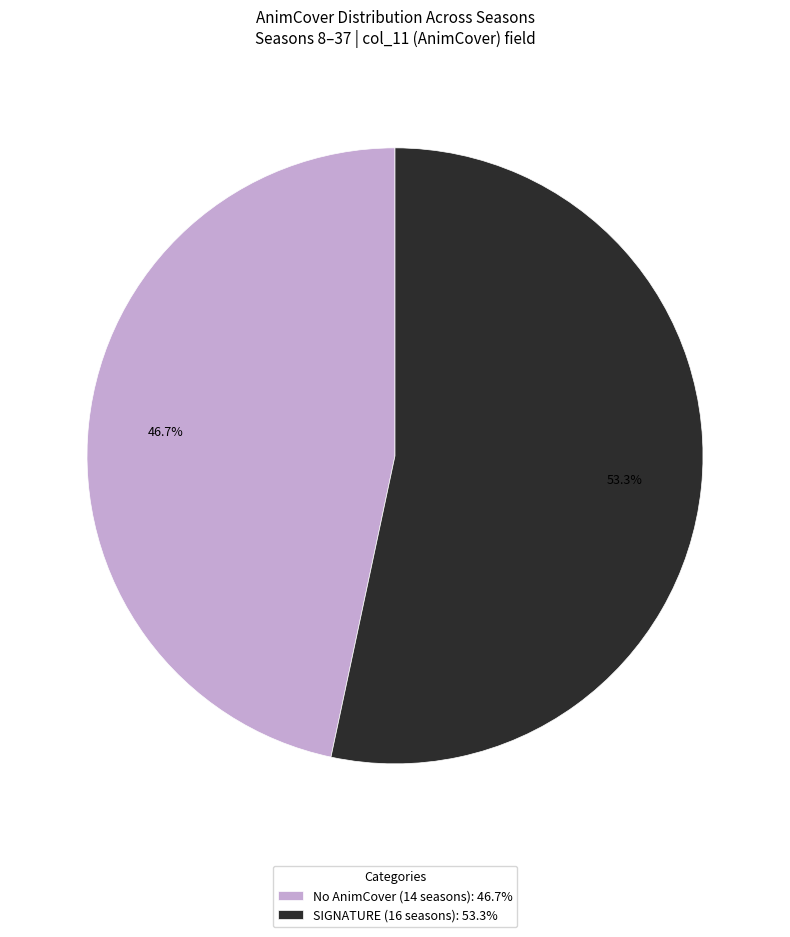

Count the number of slices in the pie.

2